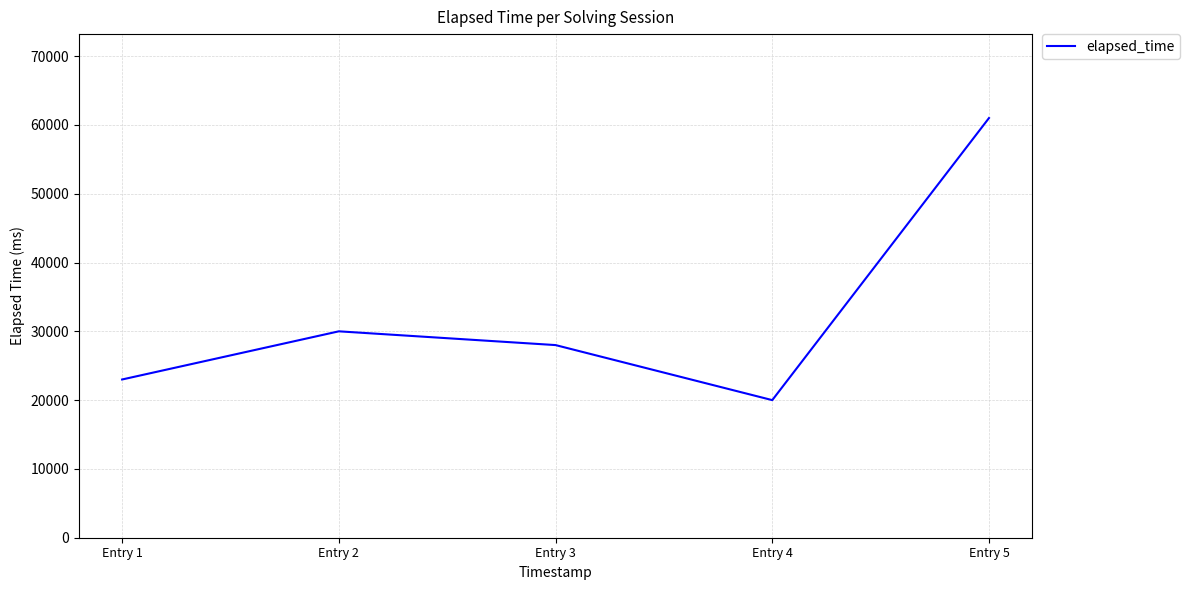

What is the sum of the values at Entry 4 and Entry 5?

81000